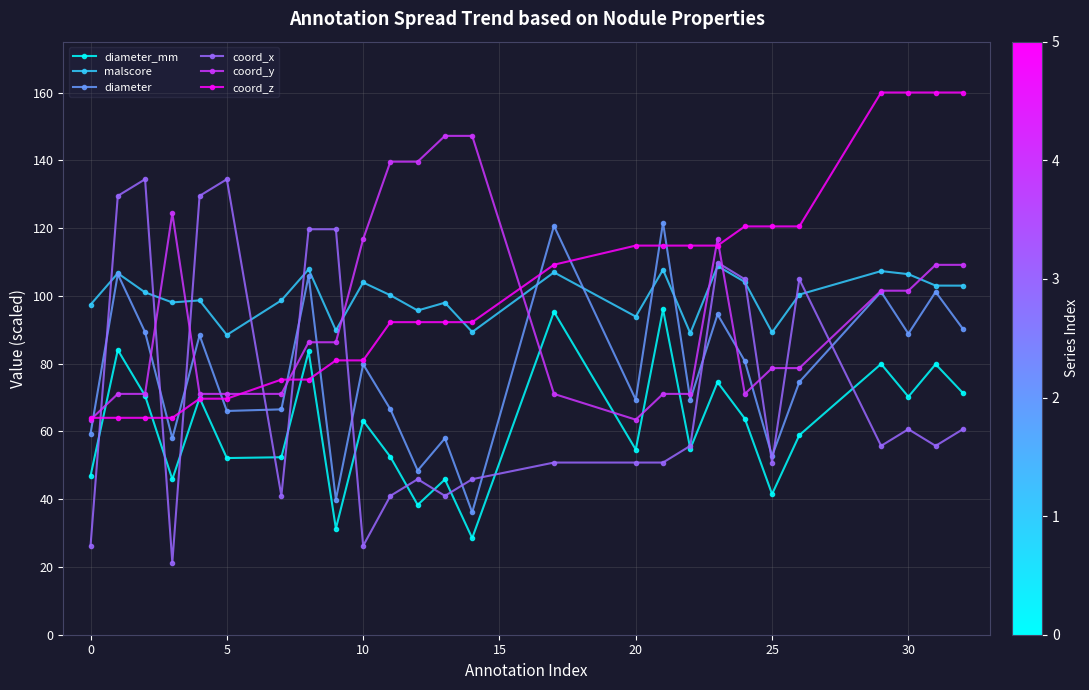

What is the value of the coord_z point at the 14th from the left?

92.2